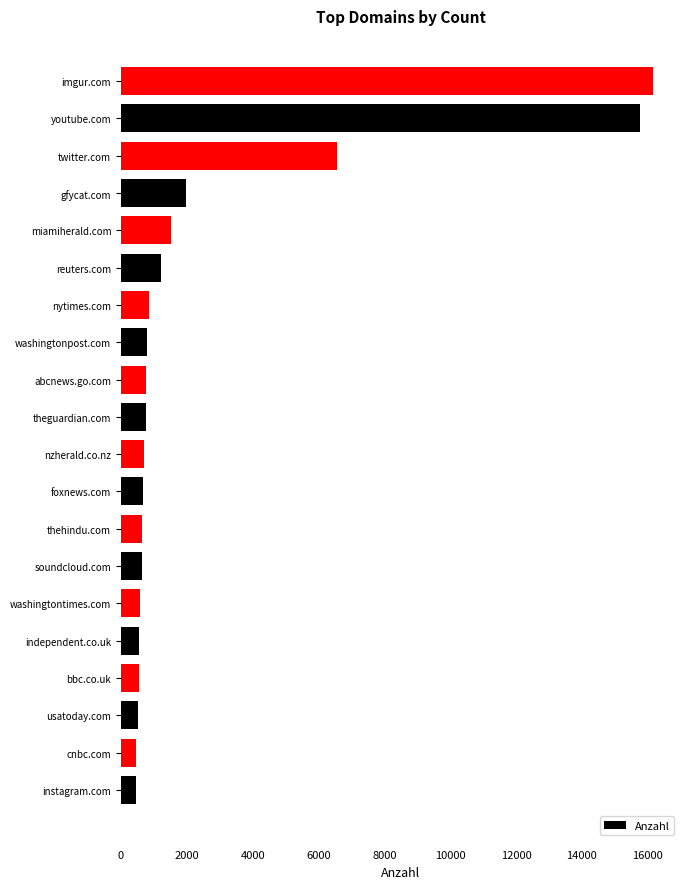

Read the value at foxnews.com.

677